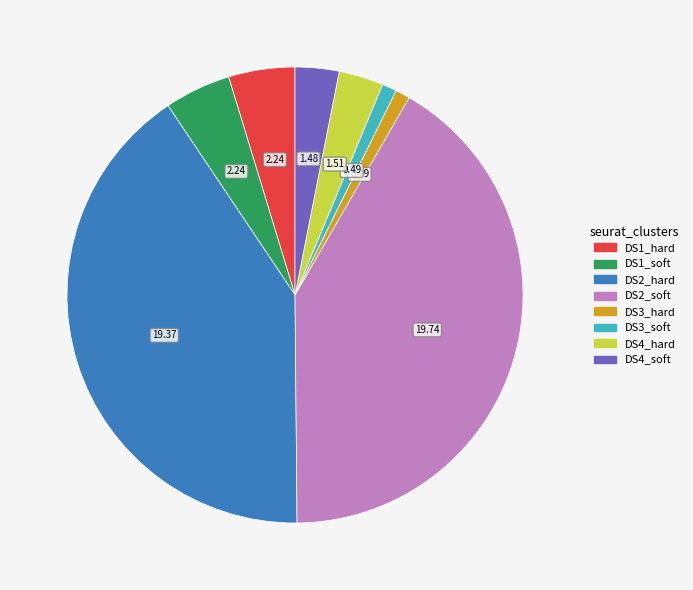

Which category has the biggest portion of the pie?

DS2_soft